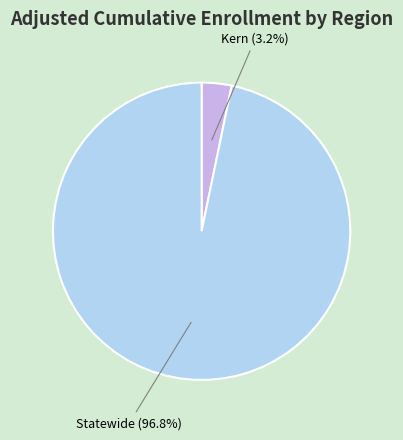

Which slice is the smallest?

Kern